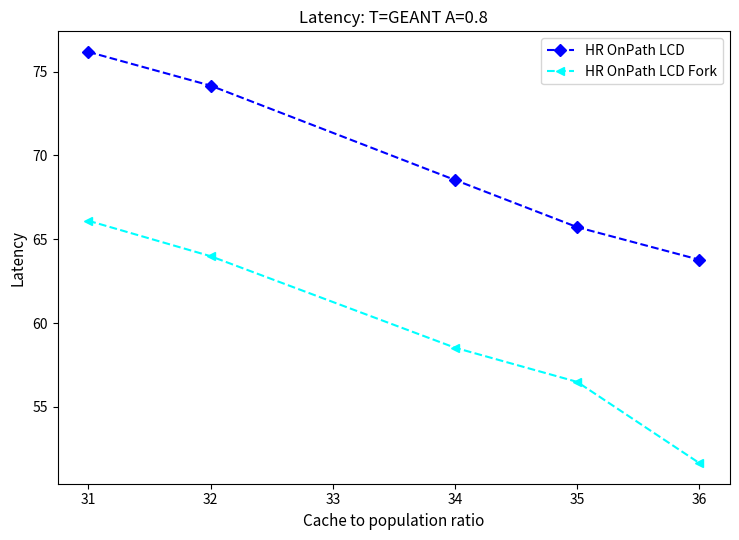

At which label does HR OnPath LCD first exceed 68?

31